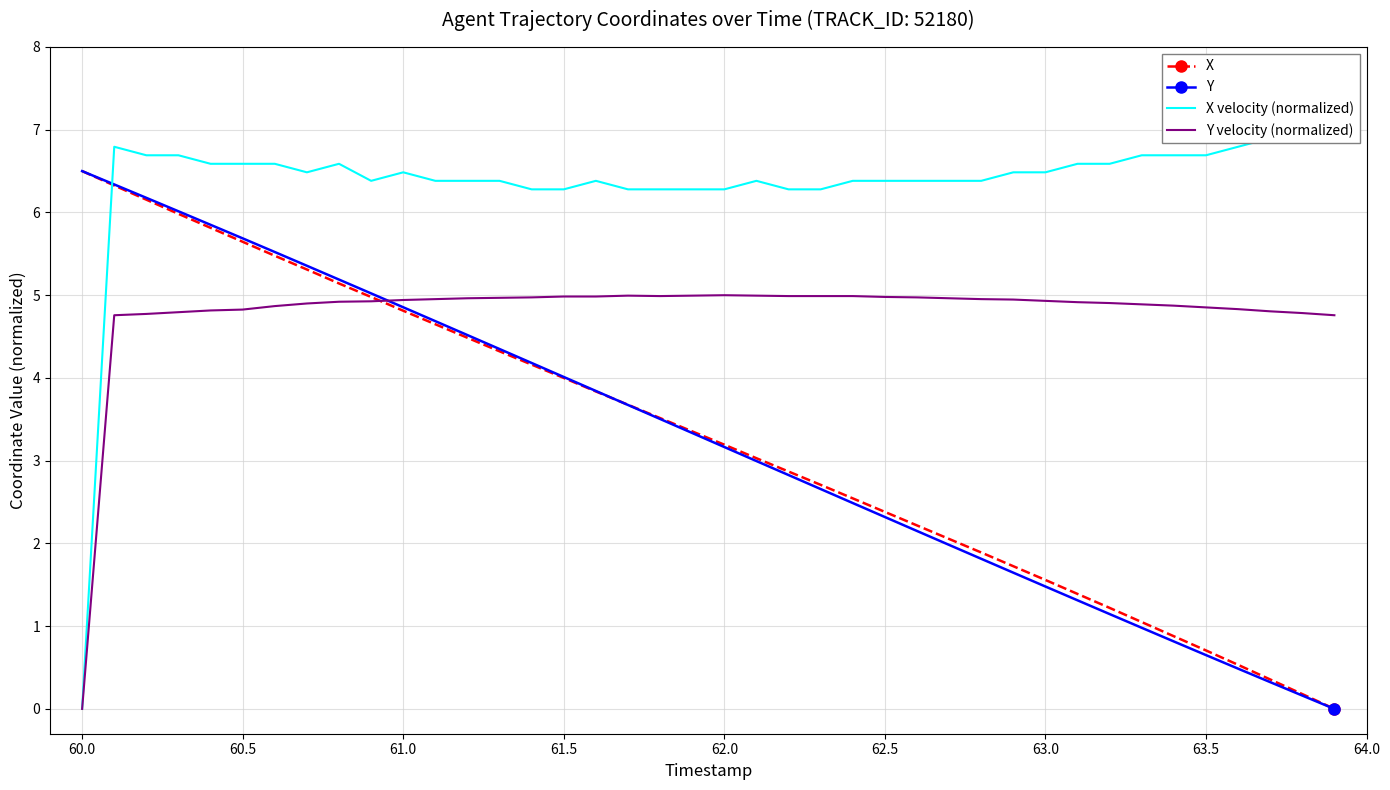

After their last crossing, which series has the higher values: Y or Y velocity (normalized)?

Y velocity (normalized)